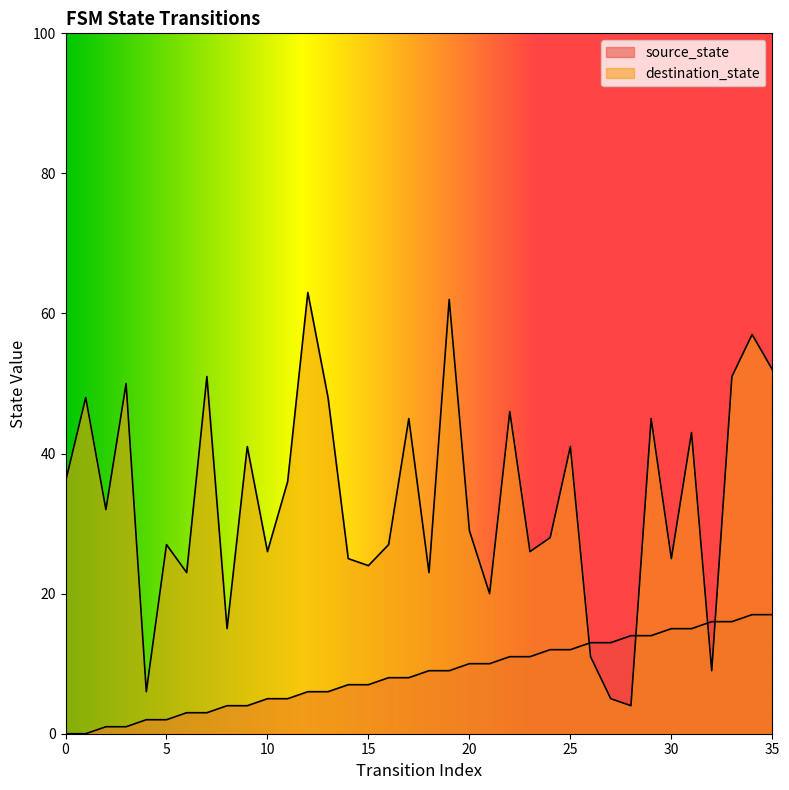

What value does the source_state series have at 11?

5